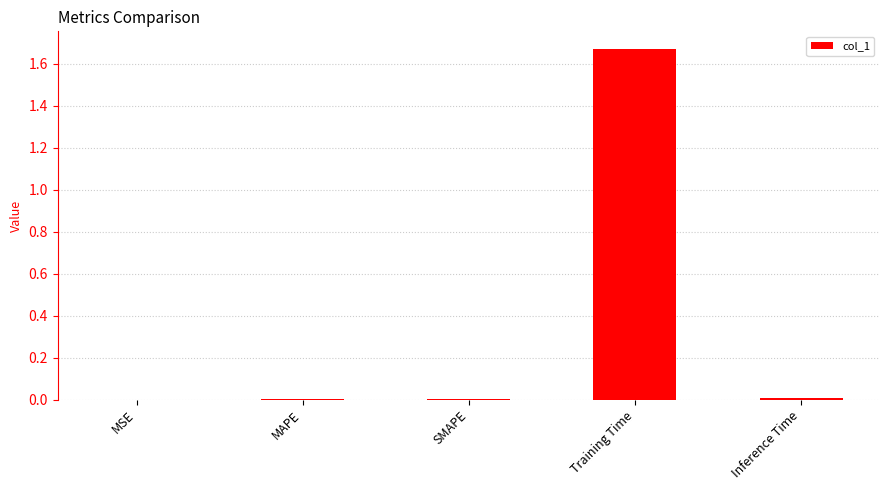

The chart shows a value of 0.0 at Inference Time. True or false?

True